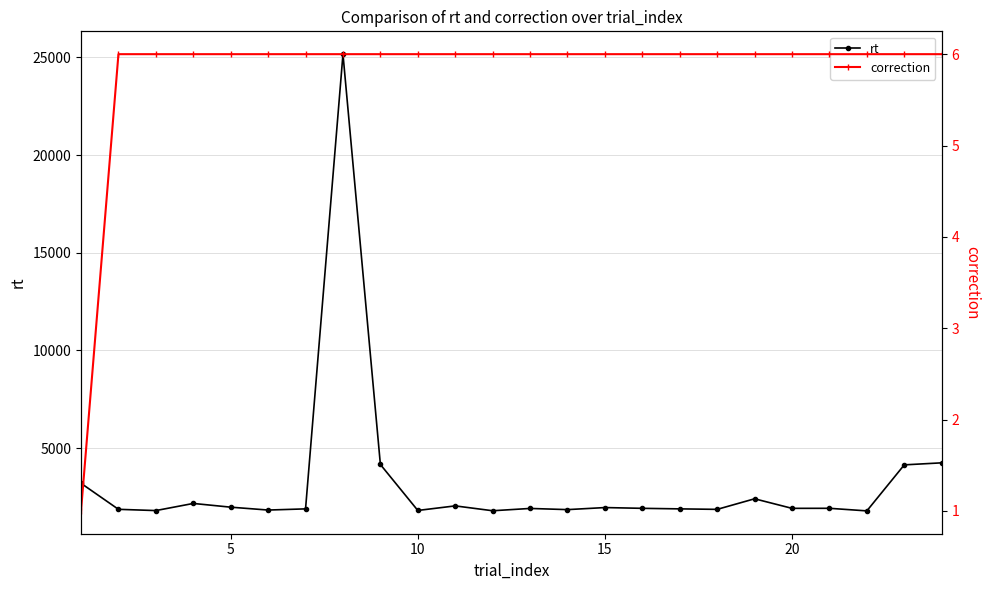

The rt series shows 570 at 9. True or false?

False